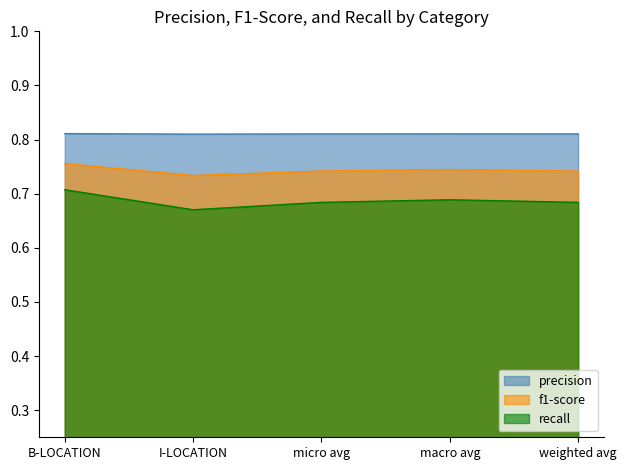

True or false: precision has more than 1 points higher than both neighbors.

False